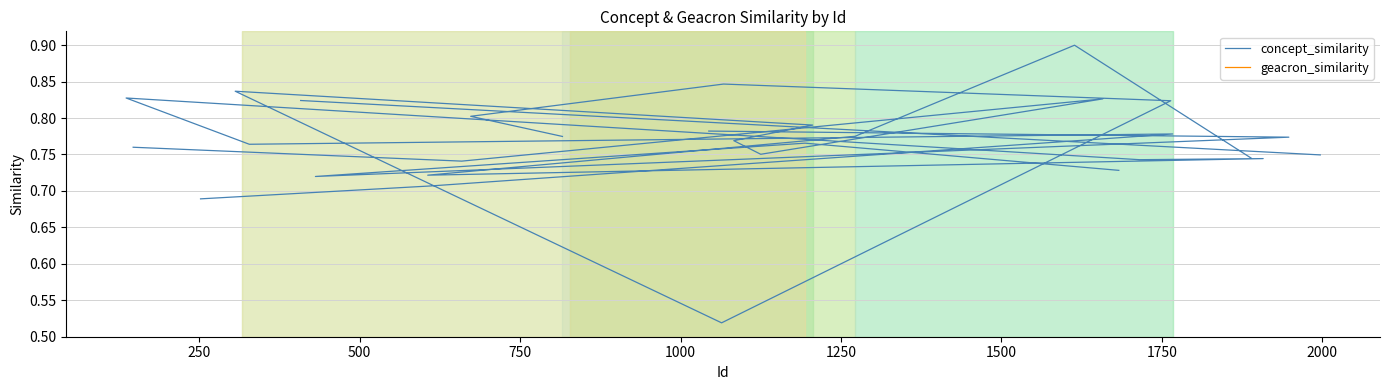

True or false: geacron_similarity has more than 0 points higher than both neighbors.

False